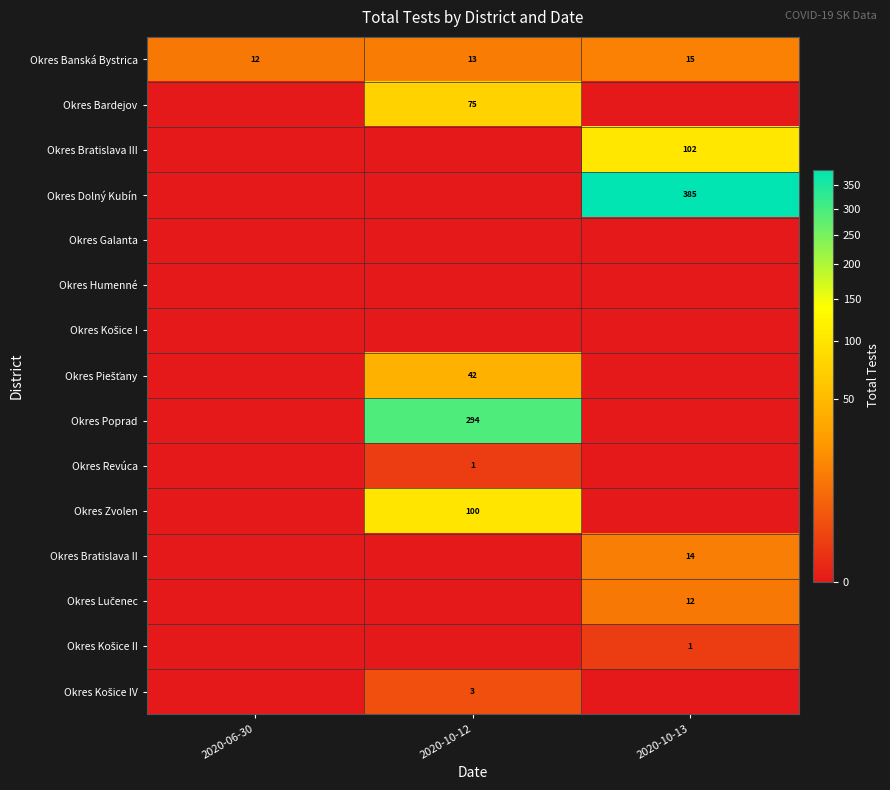

What is the difference between the maximum and minimum values in the Okres Banská Bystrica series?

3